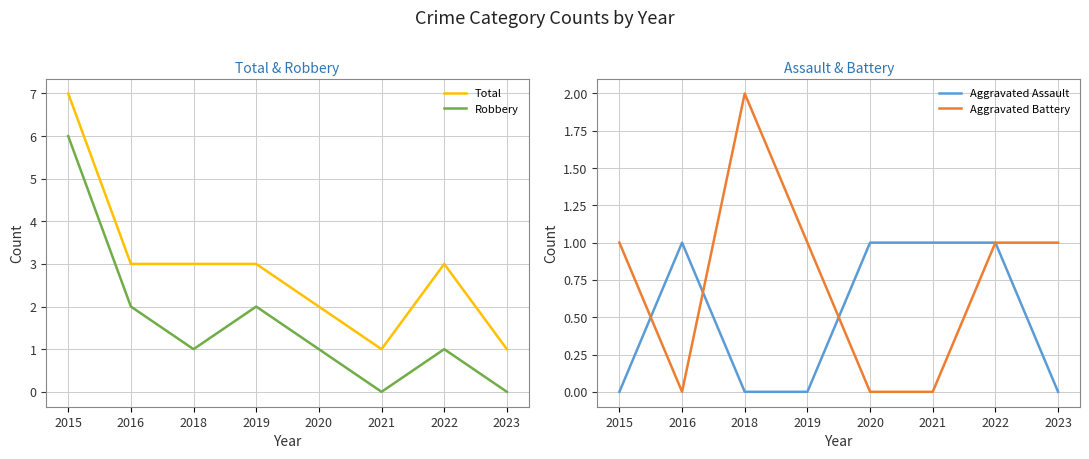

Reading right to left, extract all data points from this chart.

Total: 1	3	1	2	3	3	3	7
Robbery: 0	1	0	1	2	1	2	6
Aggravated Assault: 0	1	1	1	0	0	1	0
Aggravated Battery: 1	1	0	0	1	2	0	1